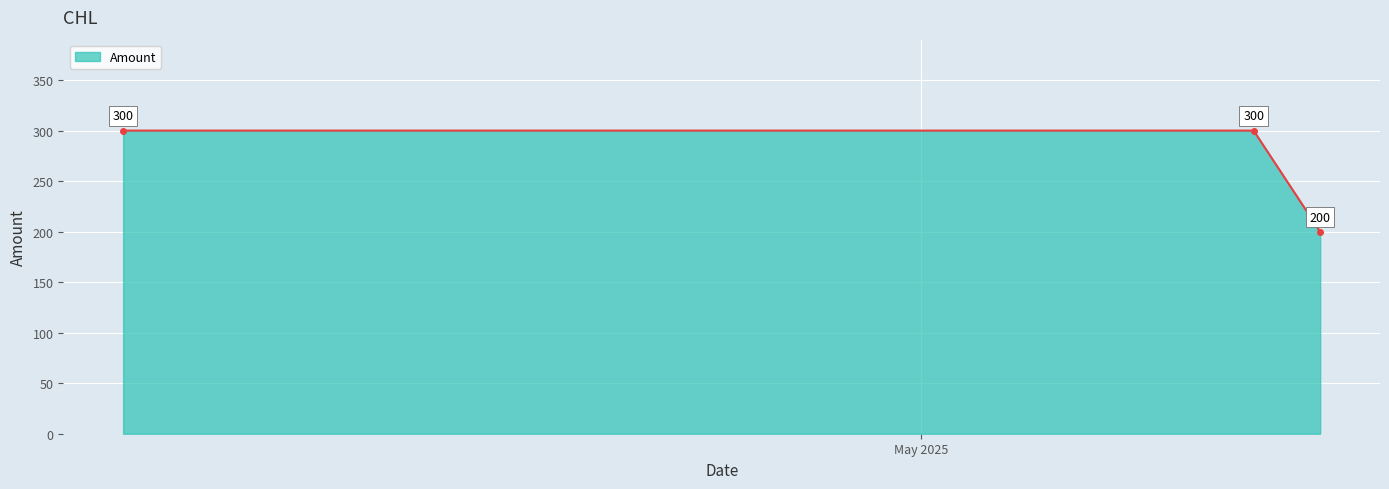

What is the value of the 3rd point from the left?

200